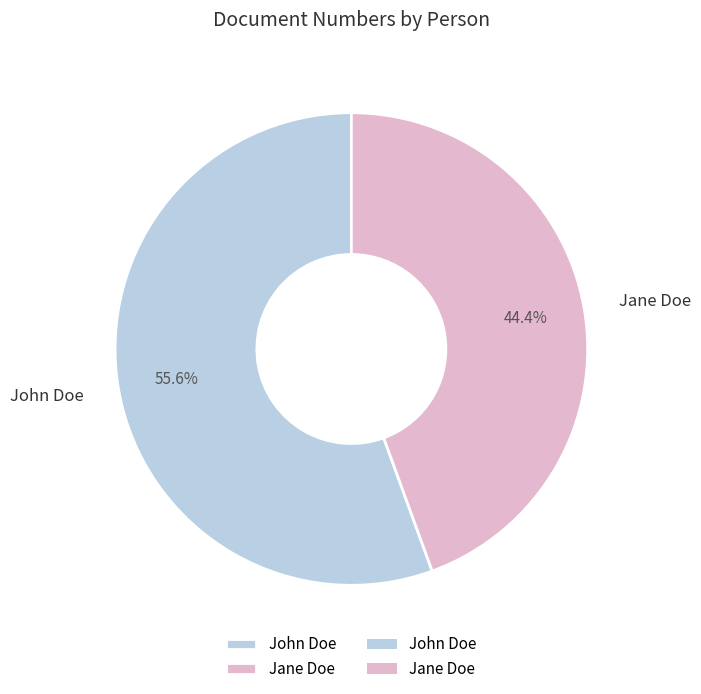

Count the number of slices in the pie.

2